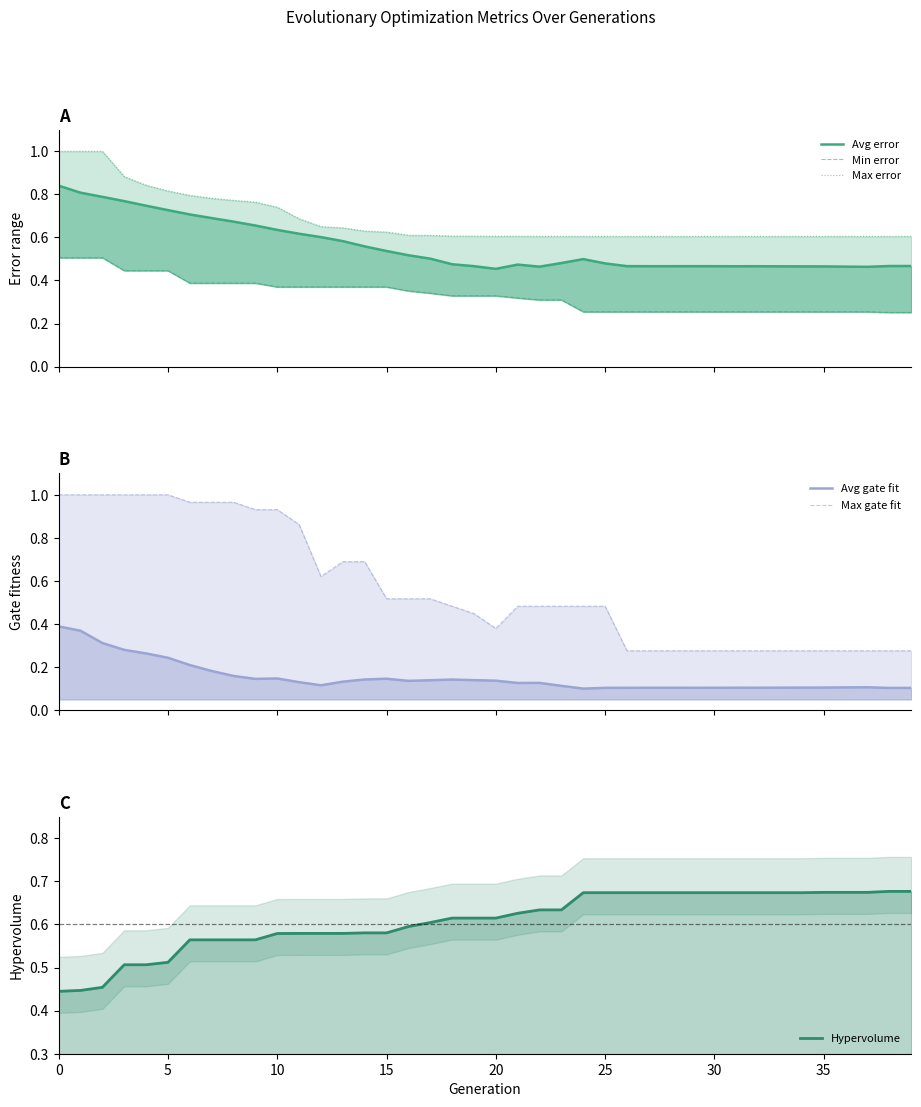

In Max gate fit, how many points are lower than both neighbors (excluding endpoints)?

2